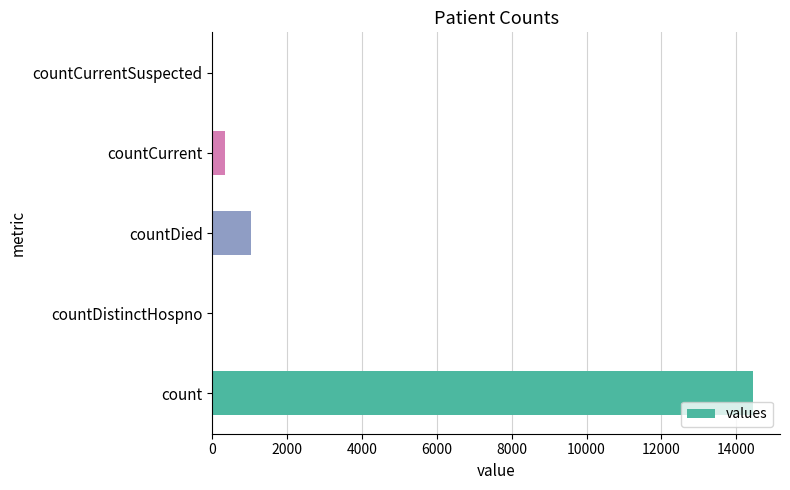

How many data points does each series have?

5